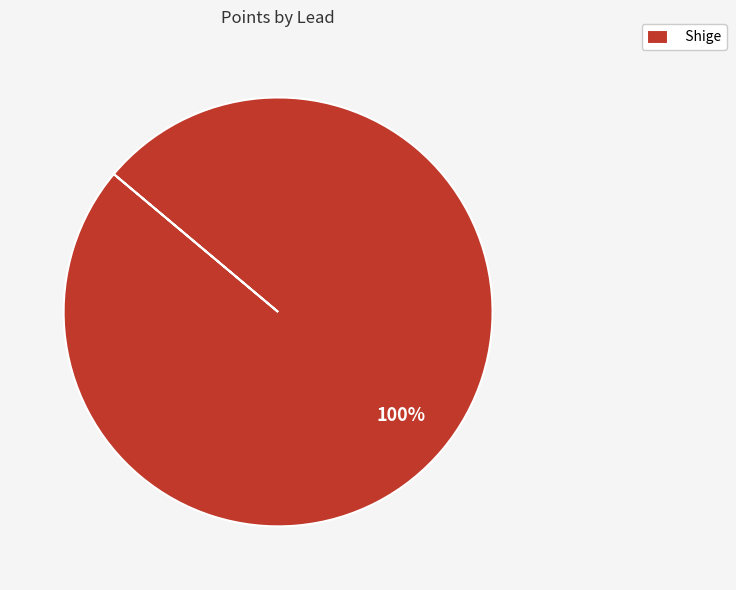

How many slices are in this pie chart?

1